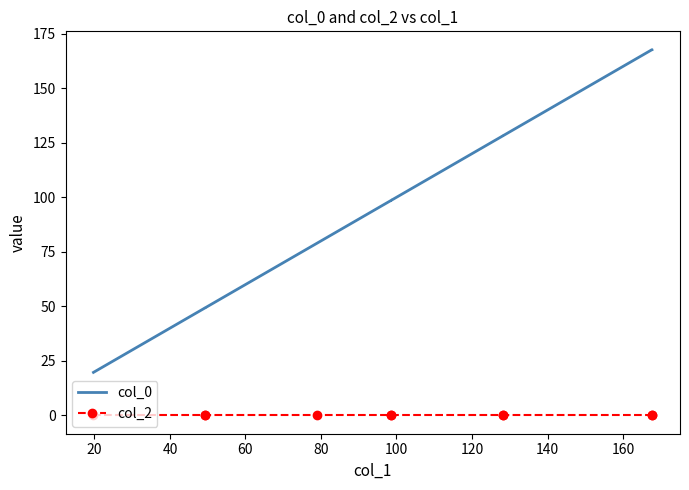

In col_2, how many points are higher than both neighbors (excluding endpoints)?

3